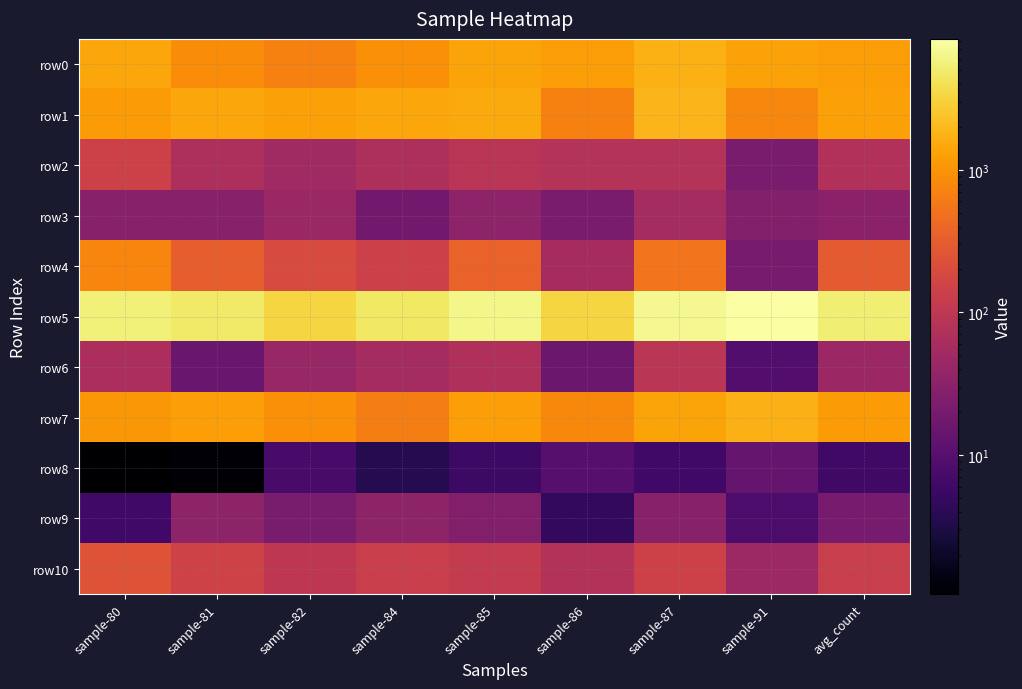

Reading right to left, extract all data points from this chart.

row0: avg_count=1174.8	sample-91=1295.8	sample-87=1704.6	sample-86=1164.6	sample-85=1340.3	sample-84=933.0	sample-82=696.6	sample-81=860.8	sample-80=1403.0
row1: avg_count=1264.3	sample-91=790.3	sample-87=1897.4	sample-86=697.5	sample-85=1504.1	sample-84=1431.6	sample-82=1267.0	sample-81=1388.6	sample-80=1138.2
row2: avg_count=75.3	sample-91=21.9	sample-87=79.1	sample-86=80.7	sample-85=89.7	sample-84=67.0	sample-82=51.2	sample-81=66.1	sample-80=146.6
row3: avg_count=32.2	sample-91=26.6	sample-87=55.7	sample-86=21.9	sample-85=33.6	sample-84=18.6	sample-82=43.8	sample-81=29.0	sample-80=28.5
row4: avg_count=294.2	sample-91=20.3	sample-87=521.1	sample-86=58.0	sample-85=357.6	sample-84=138.6	sample-82=191.5	sample-81=323.7	sample-80=742.6
row5: avg_count=5404.4	sample-91=8278.6	sample-87=6858.1	sample-86=3323.7	sample-85=6403.9	sample-84=4679.1	sample-82=3243.4	sample-81=4861.9	sample-80=5586.5
row6: avg_count=45.9	sample-91=9.4	sample-87=91.4	sample-86=15.7	sample-85=72.9	sample-84=55.8	sample-82=42.5	sample-81=15.1	sample-80=64.3
row7: avg_count=1127.5	sample-91=1766.8	sample-87=1375.1	sample-86=815.0	sample-85=1209.5	sample-84=659.5	sample-82=919.1	sample-81=1213.5	sample-80=1061.2
row8: avg_count=6.2	sample-91=14.1	sample-87=6.4	sample-86=10.2	sample-85=5.8	sample-84=3.7	sample-82=7.4	sample-81=1.2	sample-80=1.1
row9: avg_count=20.5	sample-91=7.8	sample-87=28.7	sample-86=4.7	sample-85=26.0	sample-84=34.4	sample-82=20.9	sample-81=34.8	sample-80=6.3
row10: avg_count=126.1	sample-91=46.9	sample-87=146.5	sample-86=78.4	sample-85=114.0	sample-84=129.3	sample-82=99.1	sample-81=149.7	sample-80=244.7